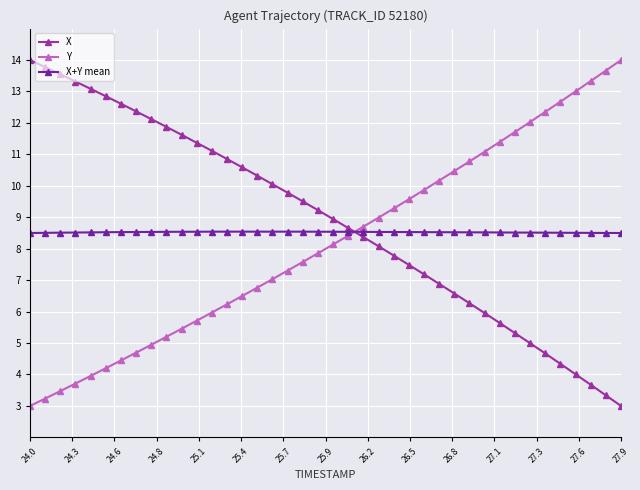

After their last crossing, which series has the higher values: X+Y mean or X?

X+Y mean